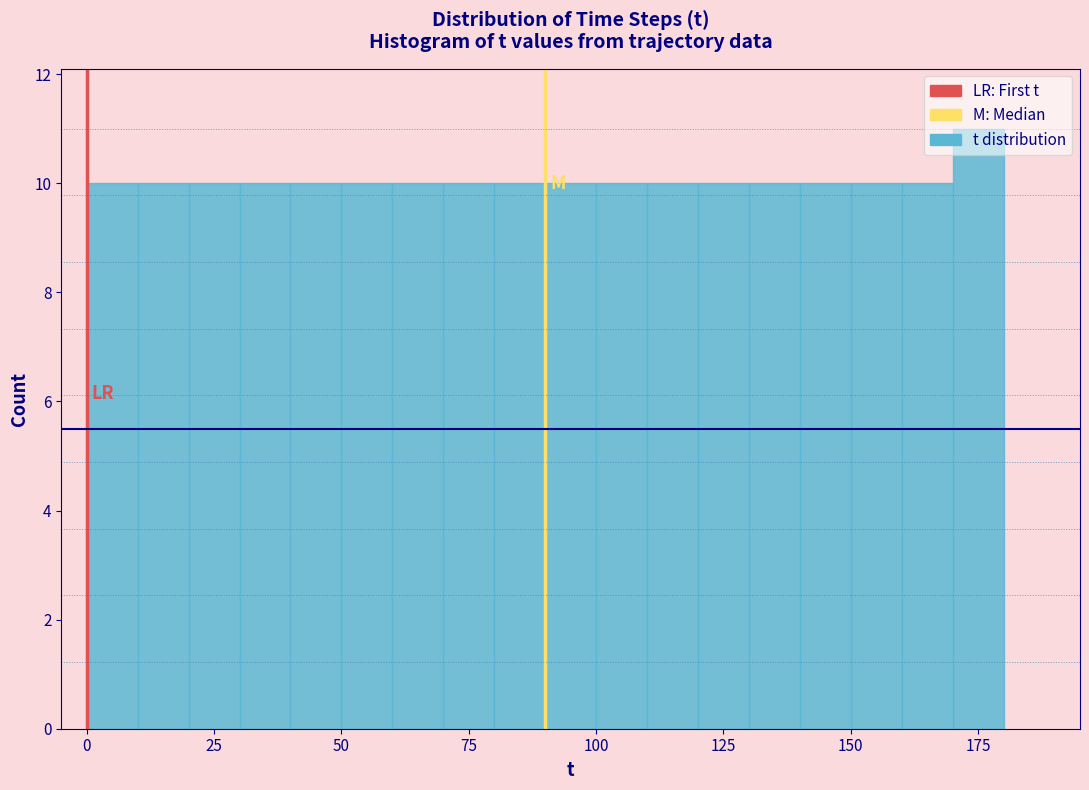

Read against the x-axis, roughly where is the centre of the tallest bar?

175